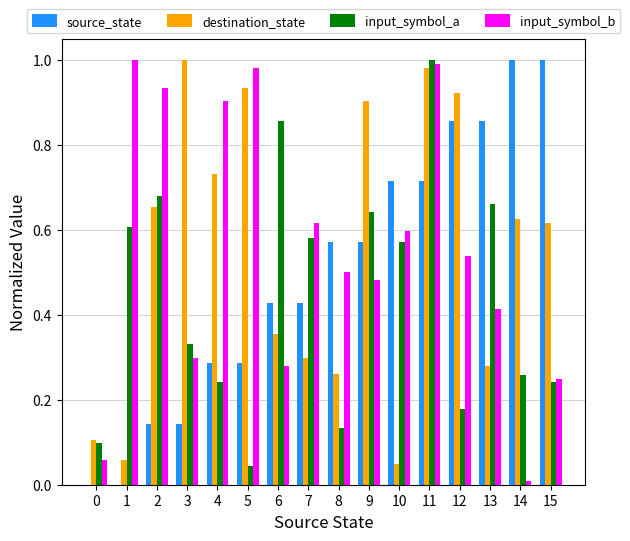

At which label does input_symbol_a reach its peak?

11